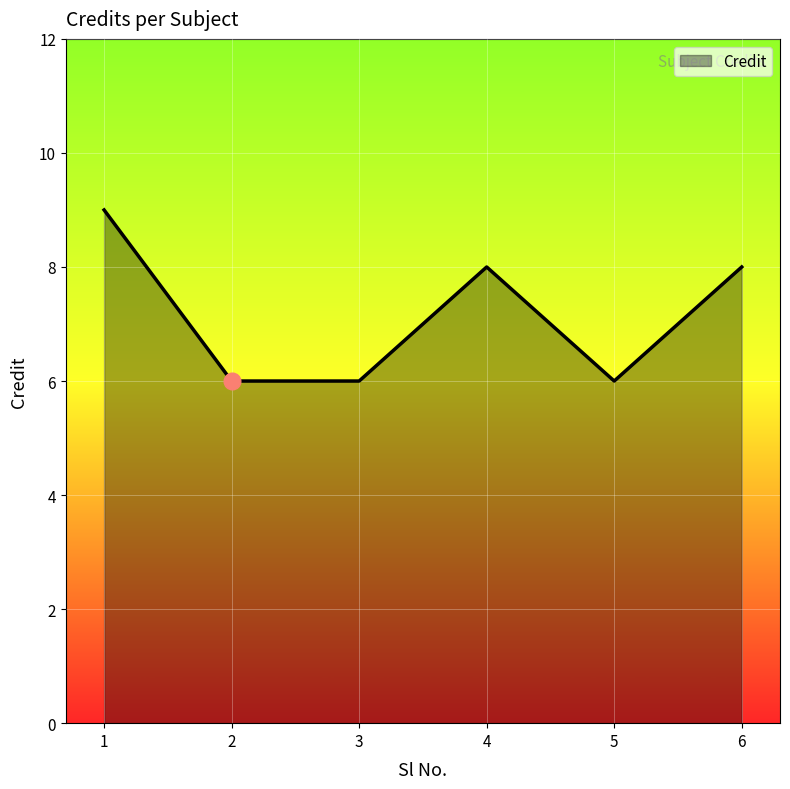

The value at 4 is 2. True or false?

False